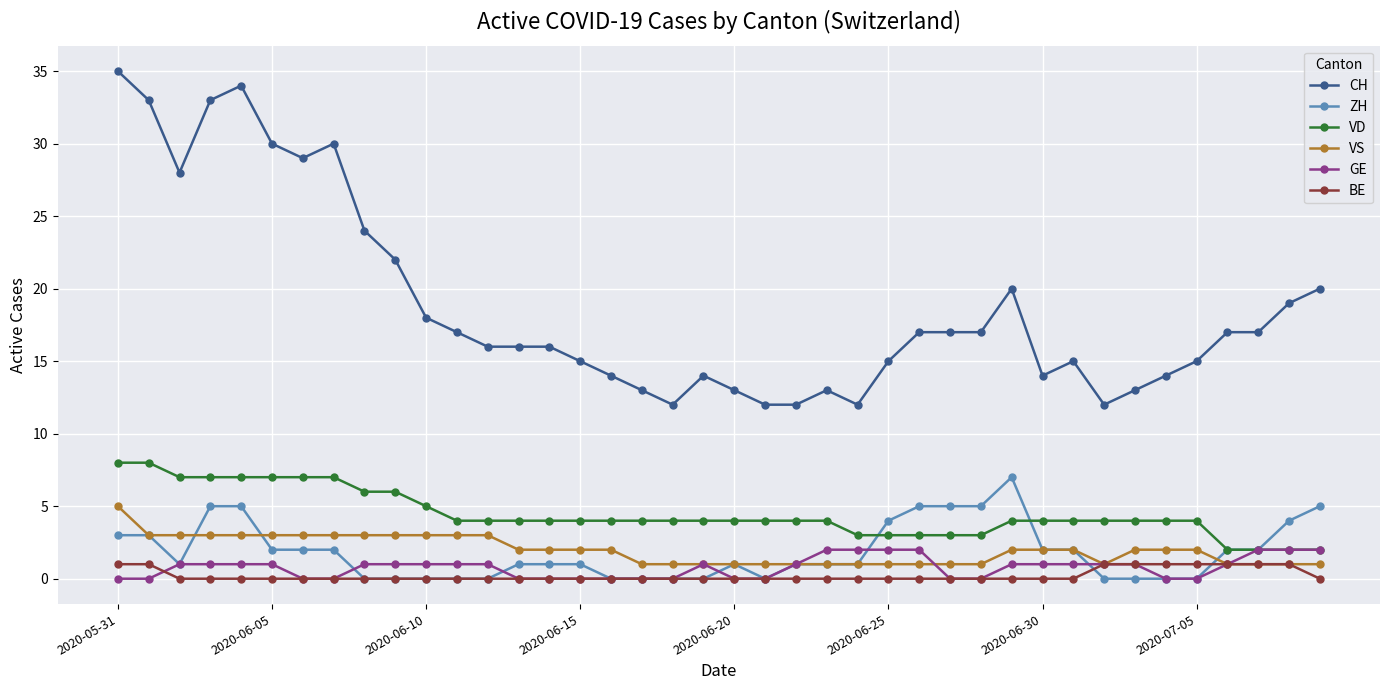

What are all the series names shown in the legend?

CH, ZH, VD, VS, GE, BE